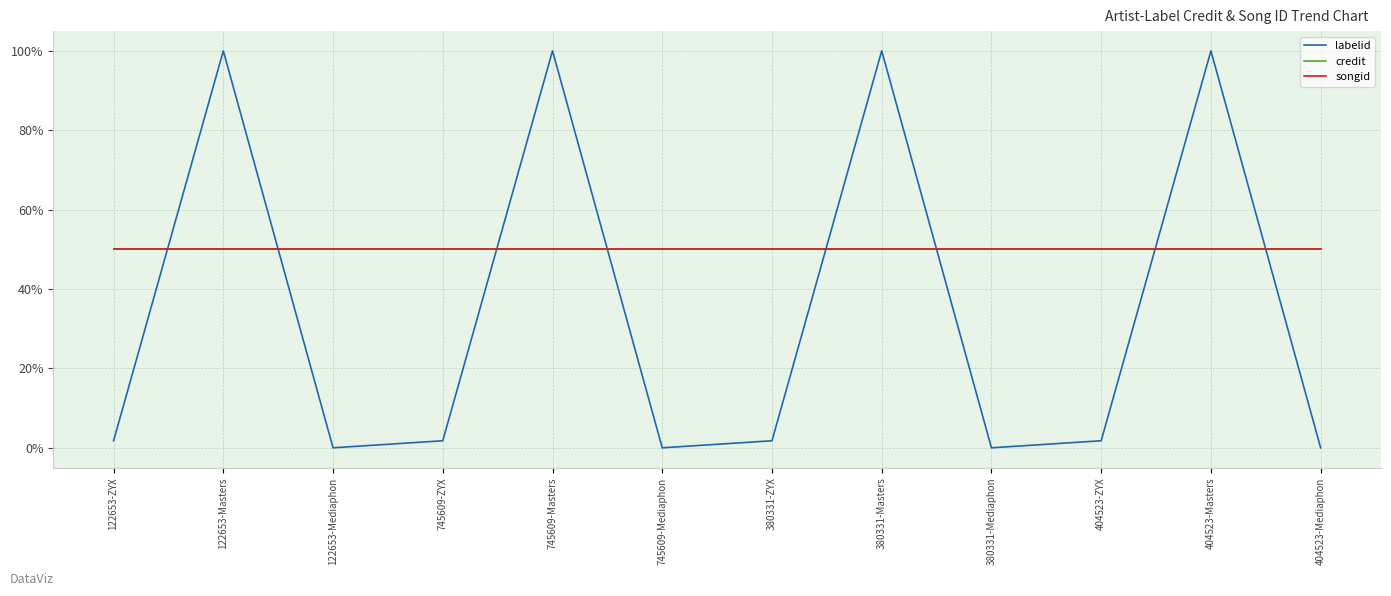

What is the greatest value displayed?

1.0